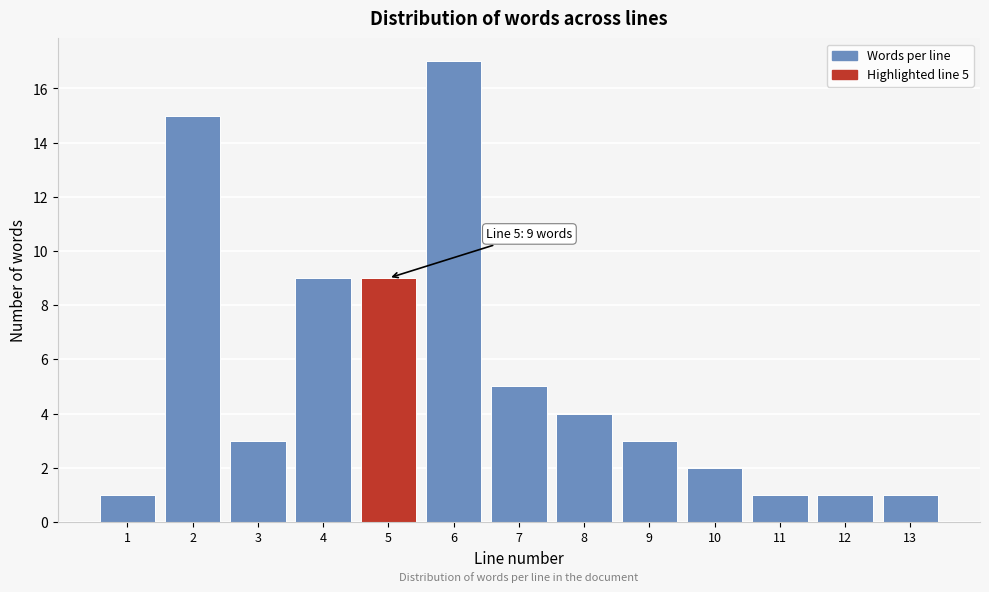

Reading right to left, extract all data points from this chart.

1	1	1	2	3	4	5	17	9	9	3	15	1